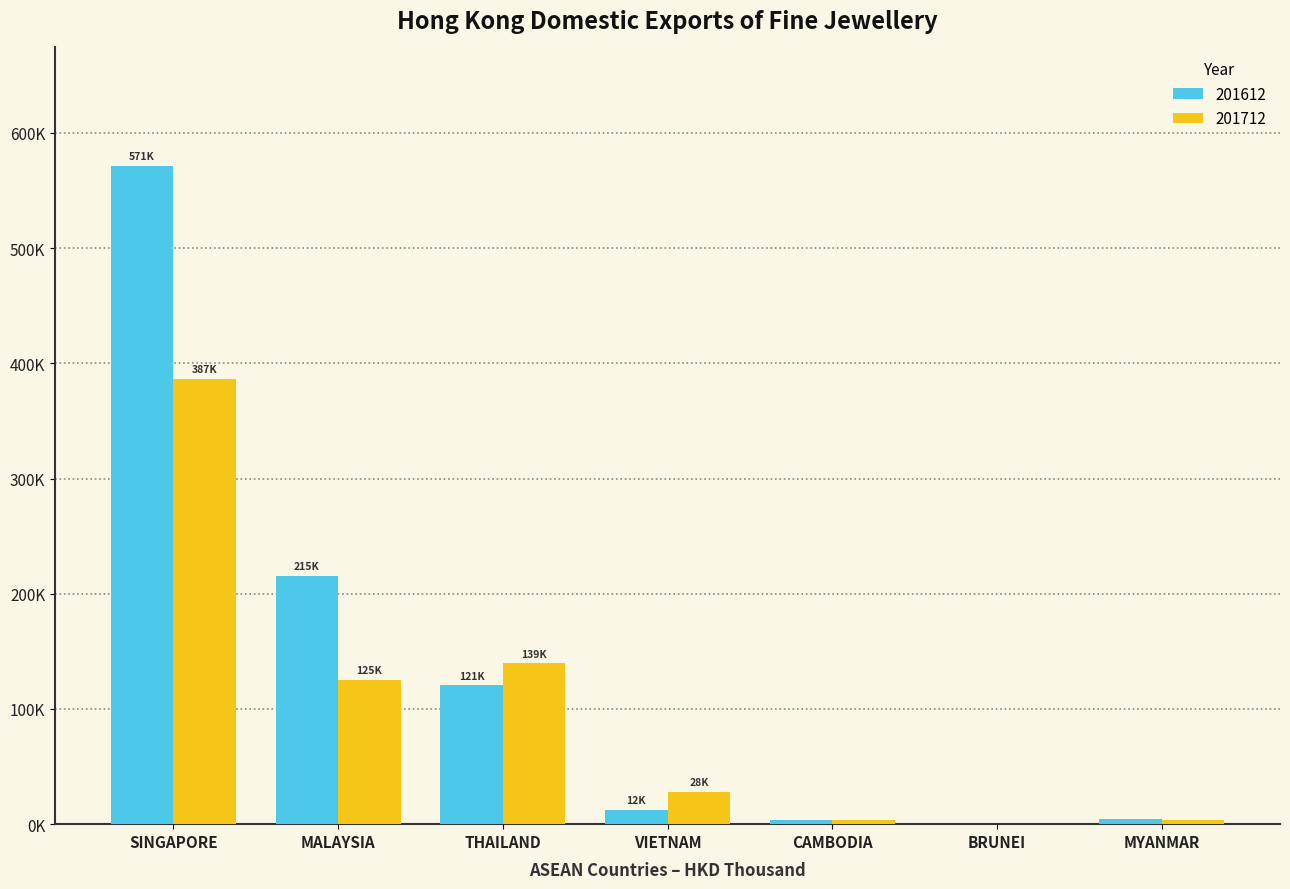

Which has a higher value, BRUNEI or THAILAND?

THAILAND